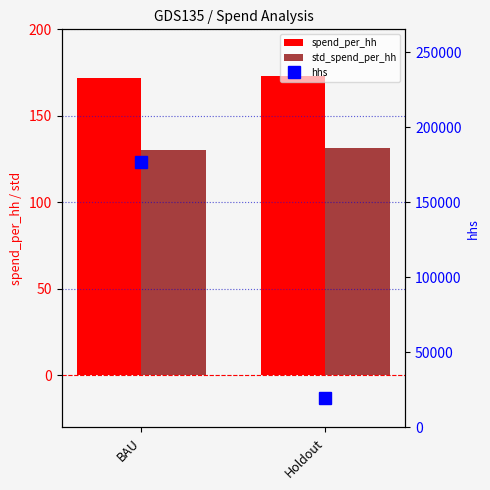

What is the maximum value for hhs?

176960.0